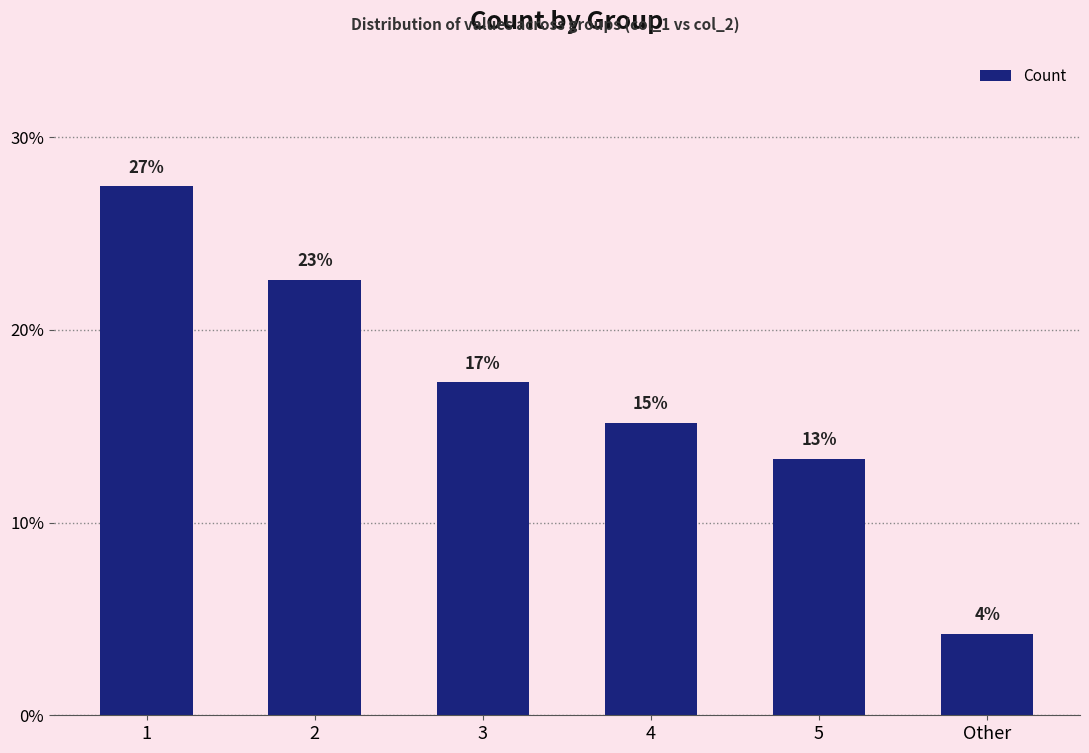

What is the difference between the maximum and minimum values?

23.2